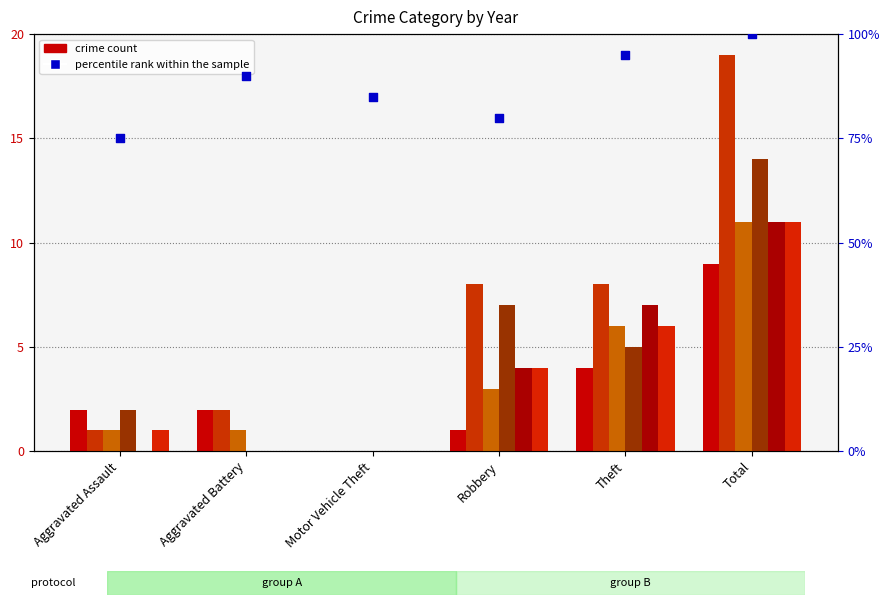

Approximately how many times larger is the value at Motor Vehicle Theft compared to Theft?

0.9